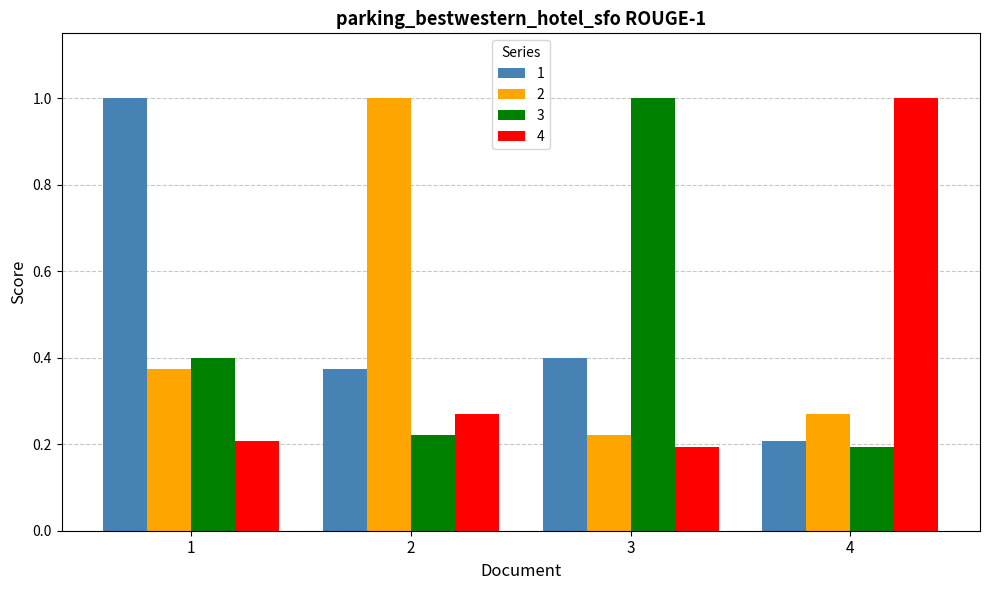

List the labels in order of 2 value, largest first.

2, 1, 4, 3